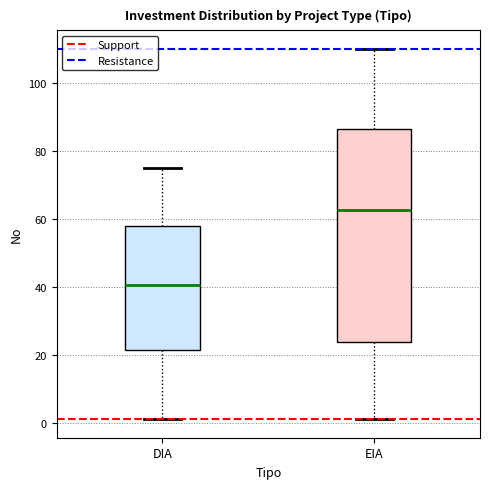

Where is the upper edge of the box for EIA on the y-axis? The values are not printed on the chart, so give them approximately, as read against the axis.

86